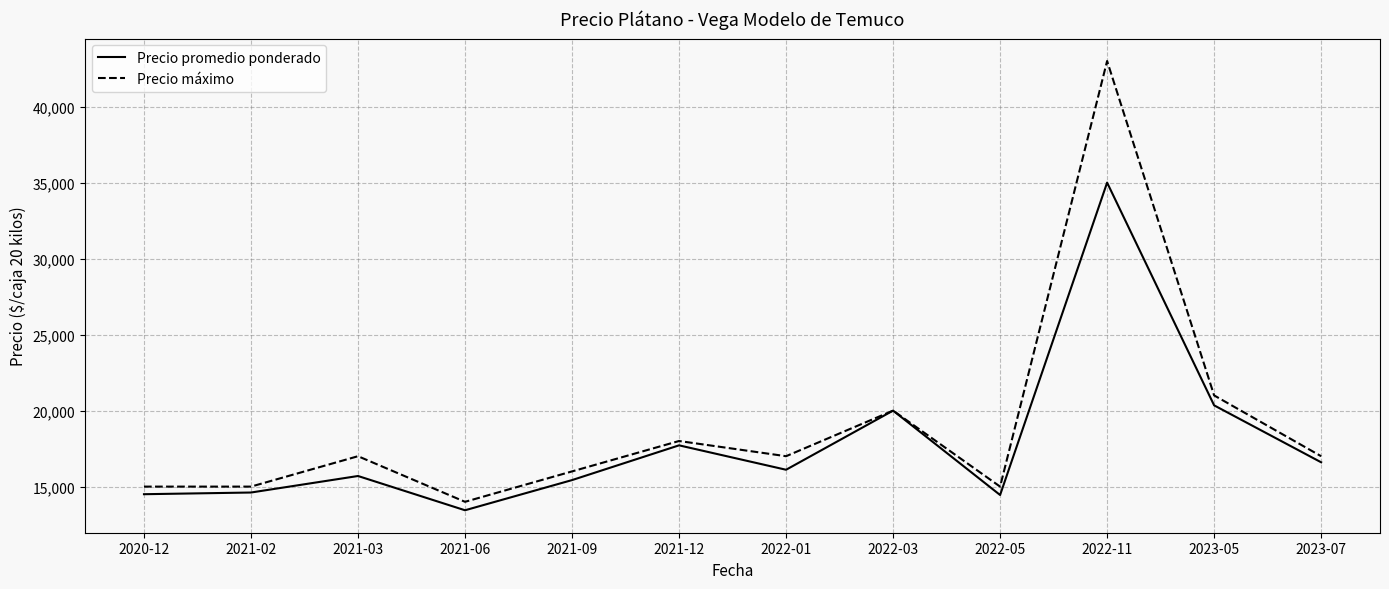

Which series has the widest spread of values?

Precio máximo